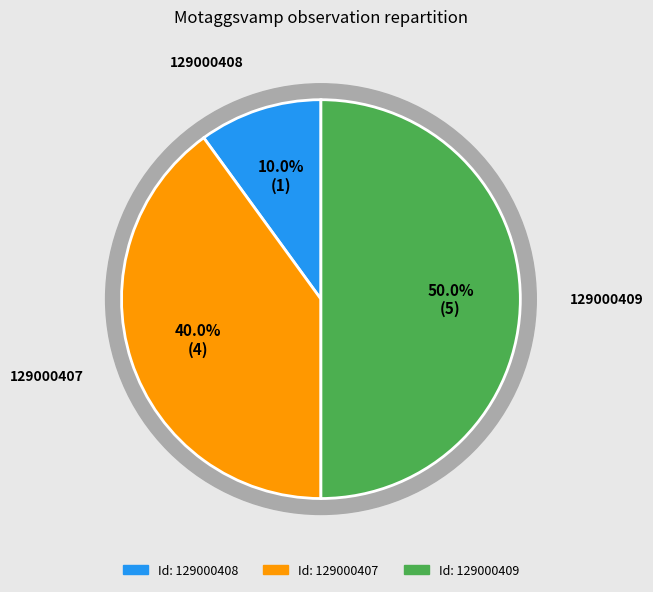

Which category has the biggest portion of the pie?

129000409